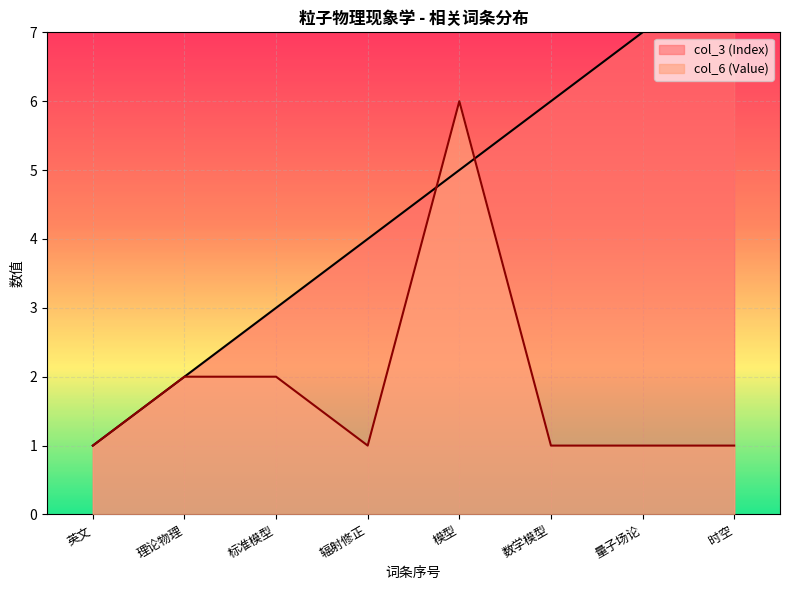

What is the label of the 3rd point from the right?

数学模型